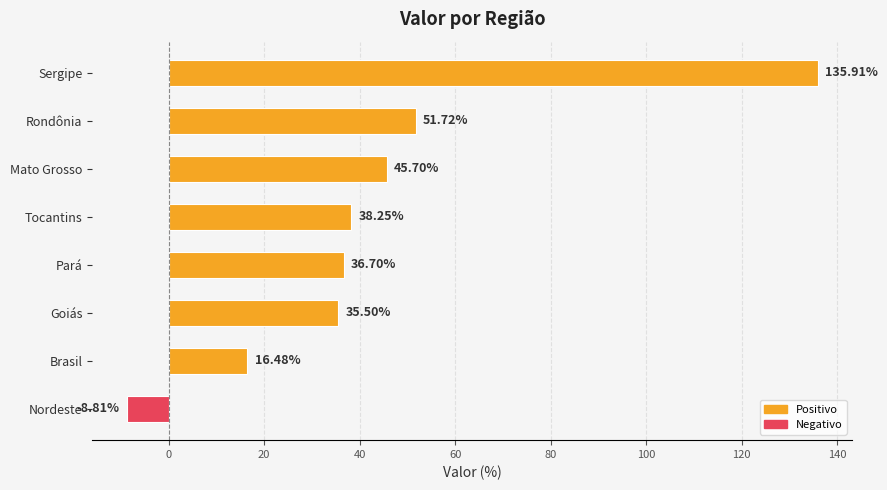

List the labels in order of value, smallest first.

Nordeste, Brasil, Goiás, Pará, Tocantins, Mato Grosso, Rondônia, Sergipe